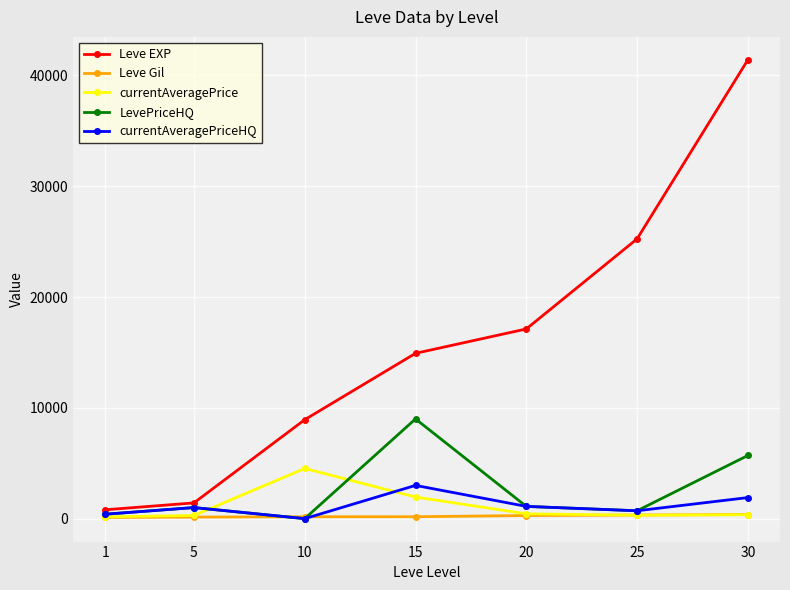

How many categories are shown in the chart?

7